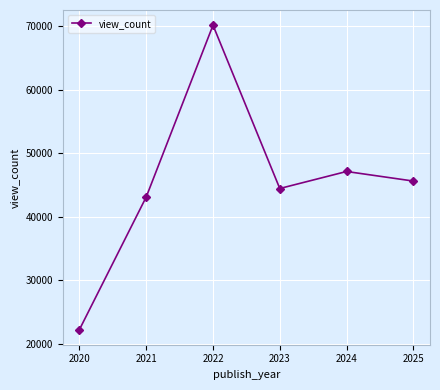

What is the difference between the second highest and minimum values?

24898.2